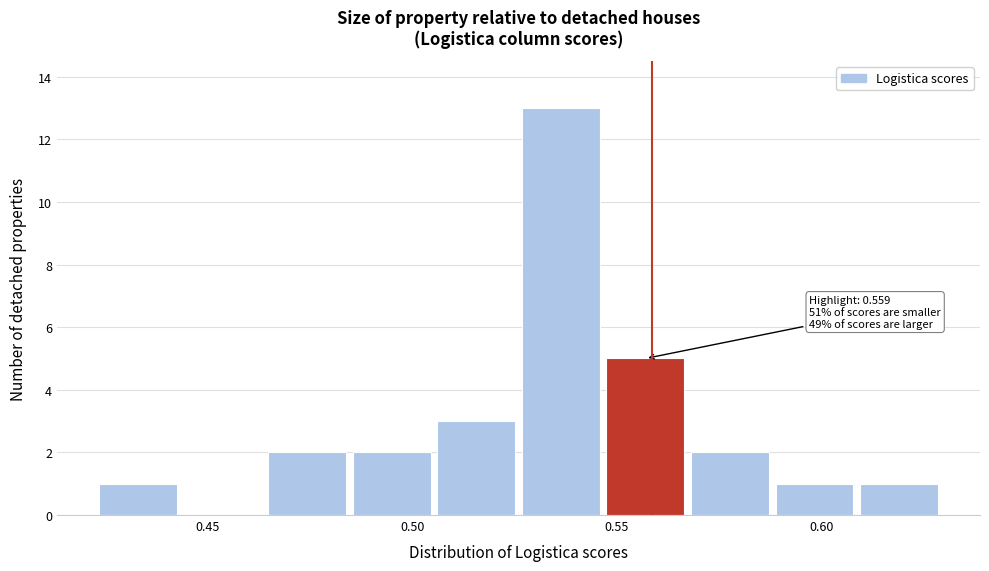

Over which range of the x-axis is the bar tallest?

0.525 to 0.545